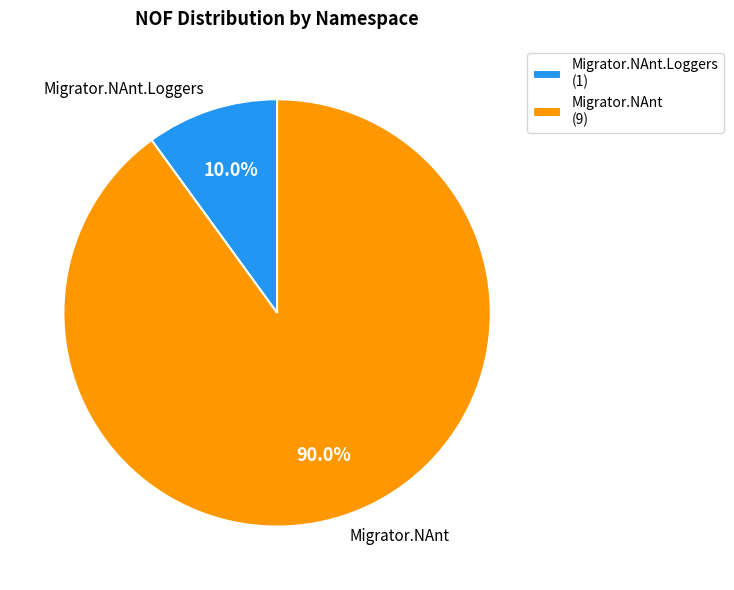

To the nearest percent, what is the average slice percentage?

50%